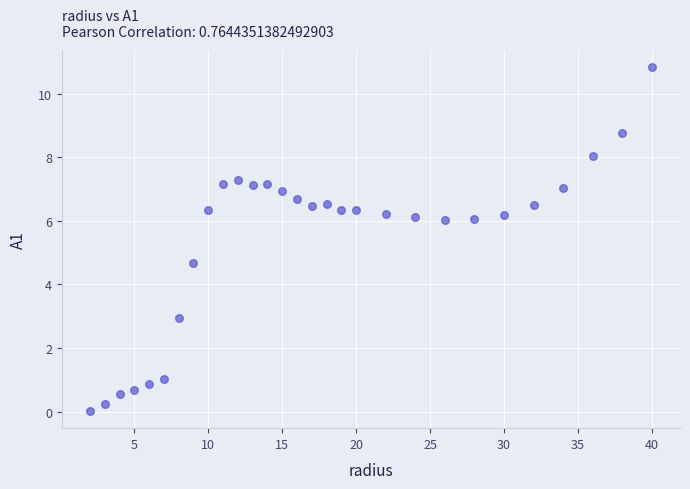

What Y value in the scatter plot is closest to 5?

4.7